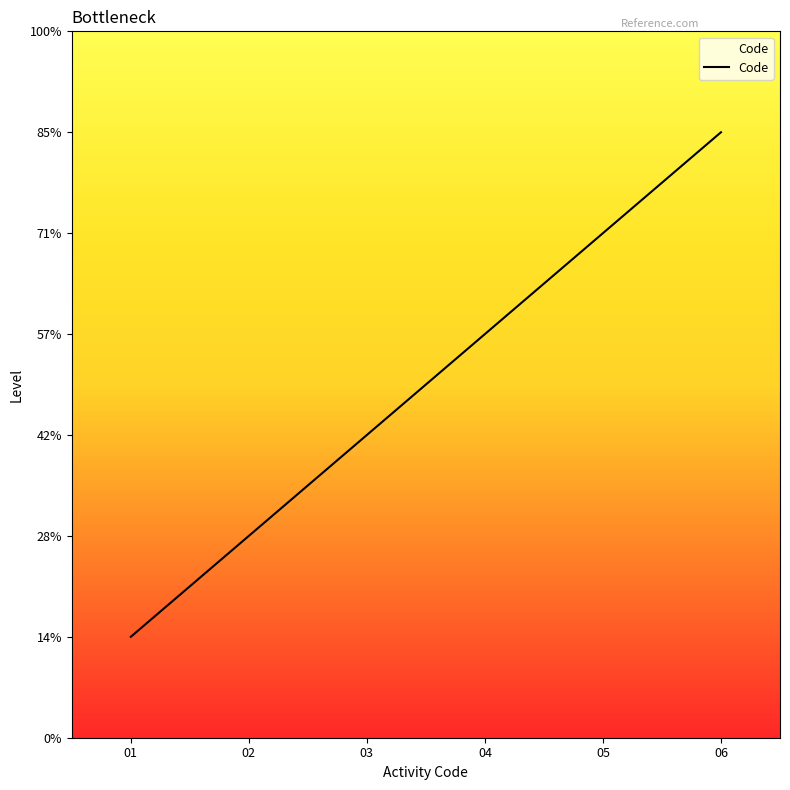

List the labels in order of value, largest first.

06, 05, 04, 03, 02, 01